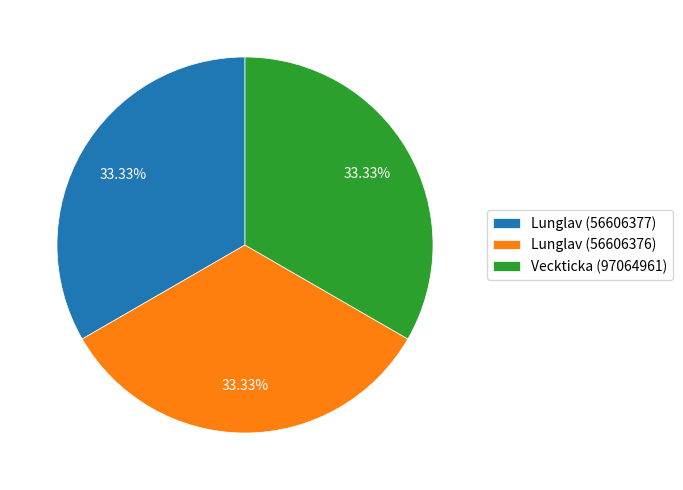

What is the ratio of the value at Lunglav (56606376) to the value at Lunglav (56606377)?

1.0